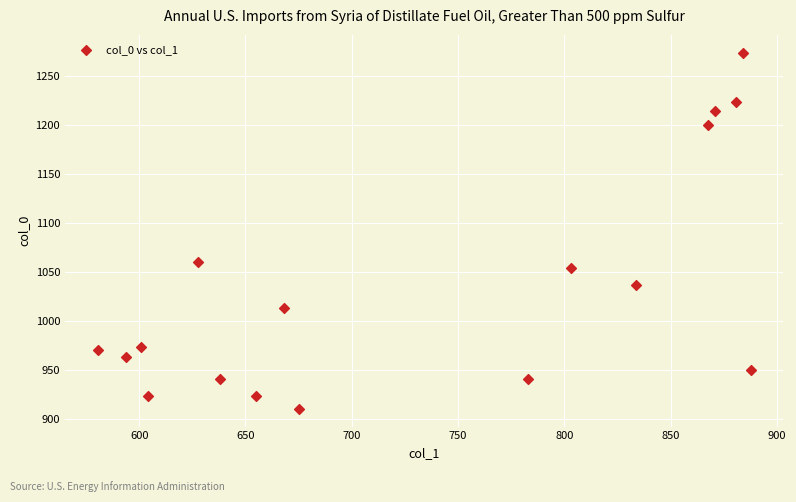

What Y value in the scatter plot is closest to 1091?

1060.0